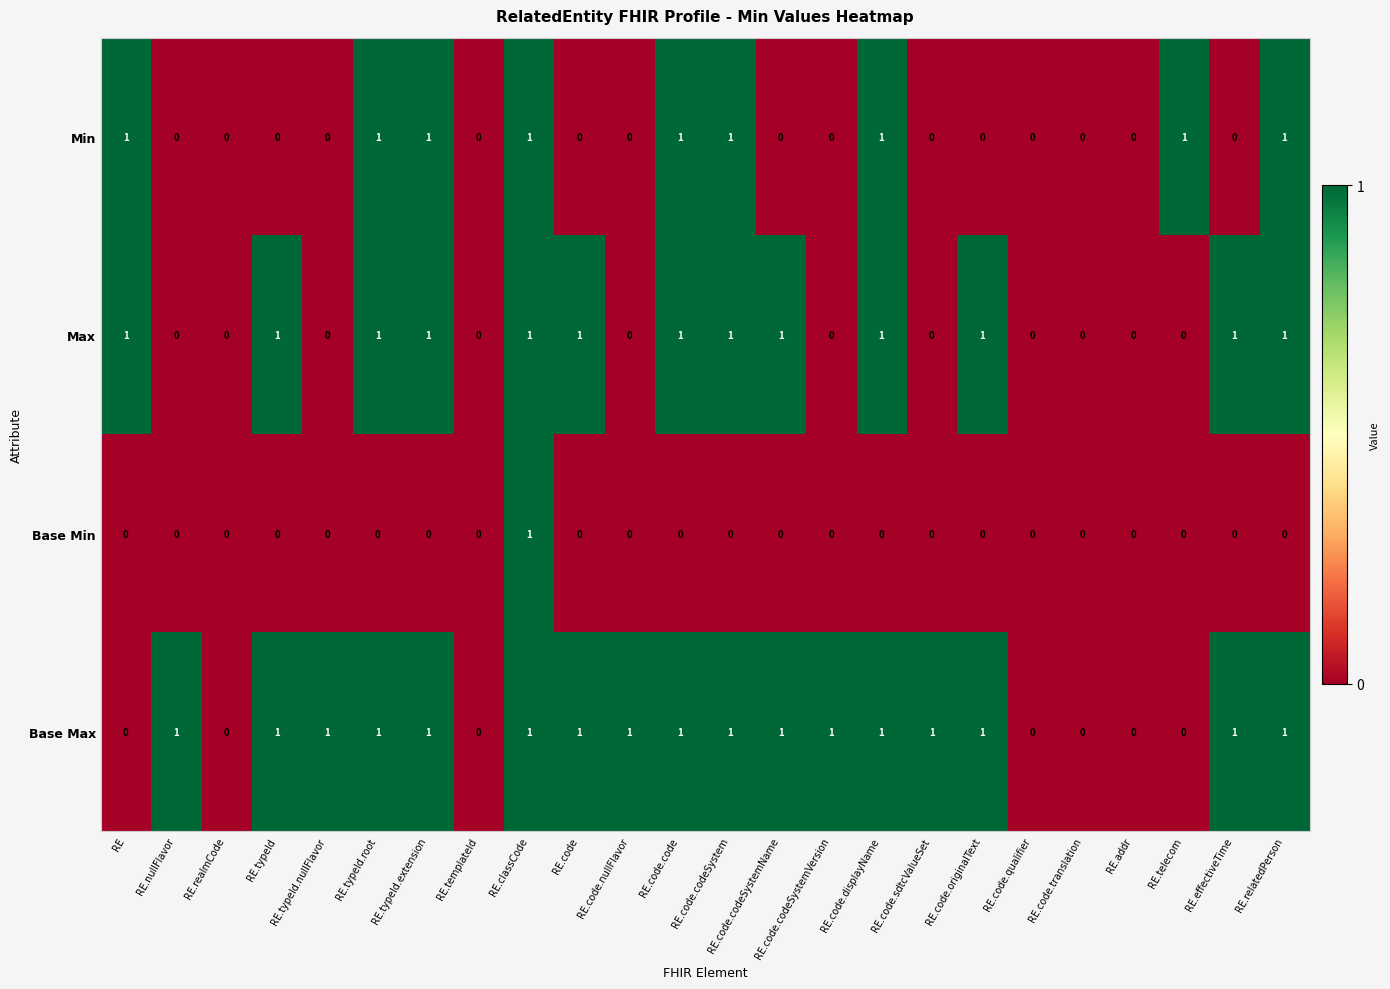

Which series has the largest total across all categories?

Base Max